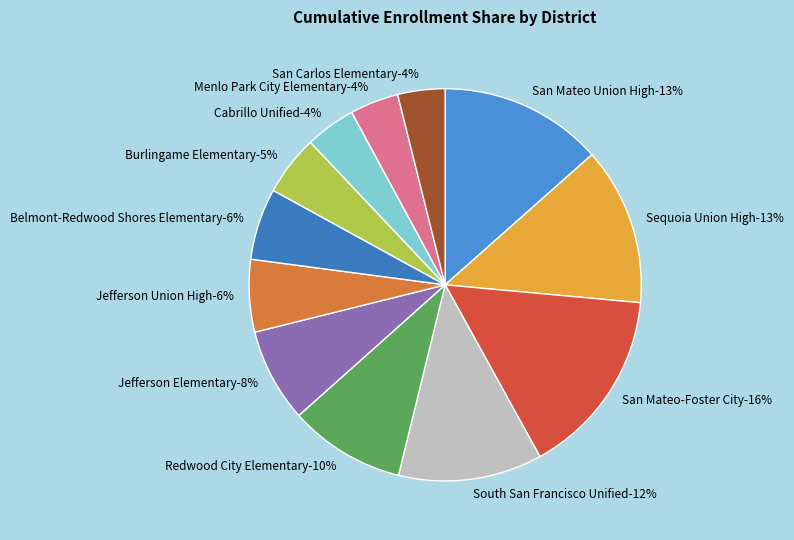

Which slice is the largest?

San Mateo-Foster City